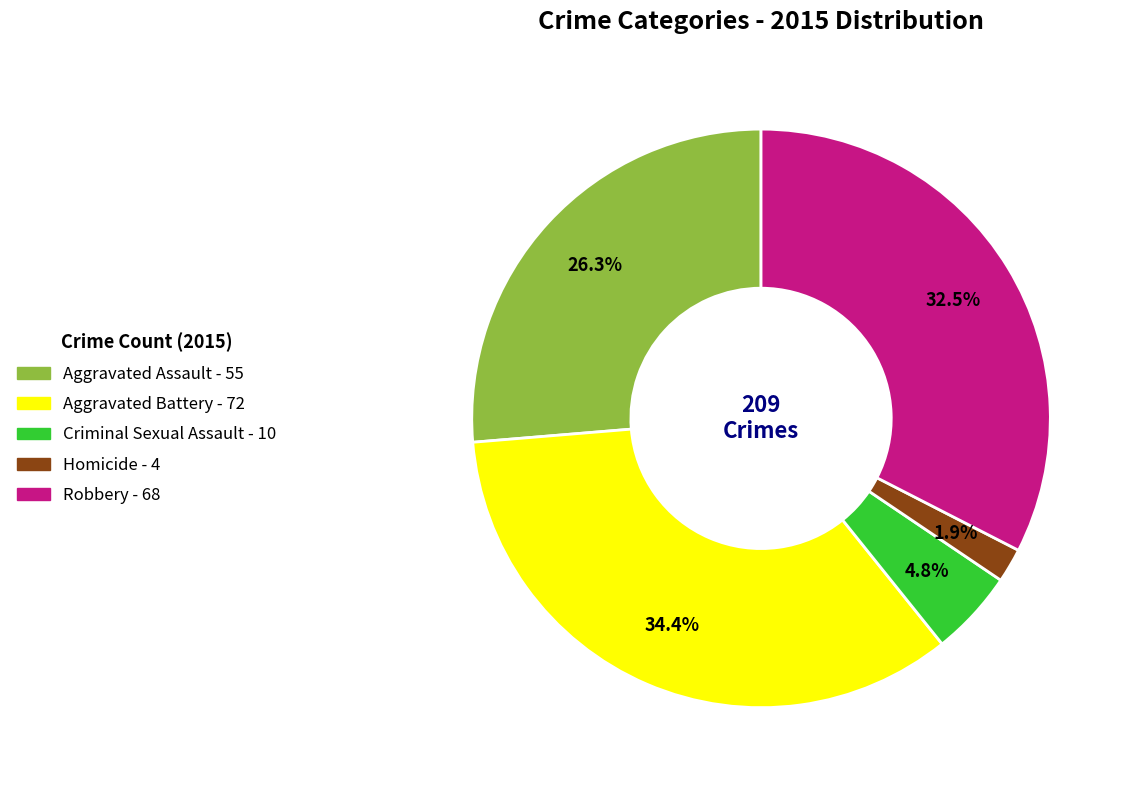

To the nearest percent, what portion does Aggravated Assault represent?

26%